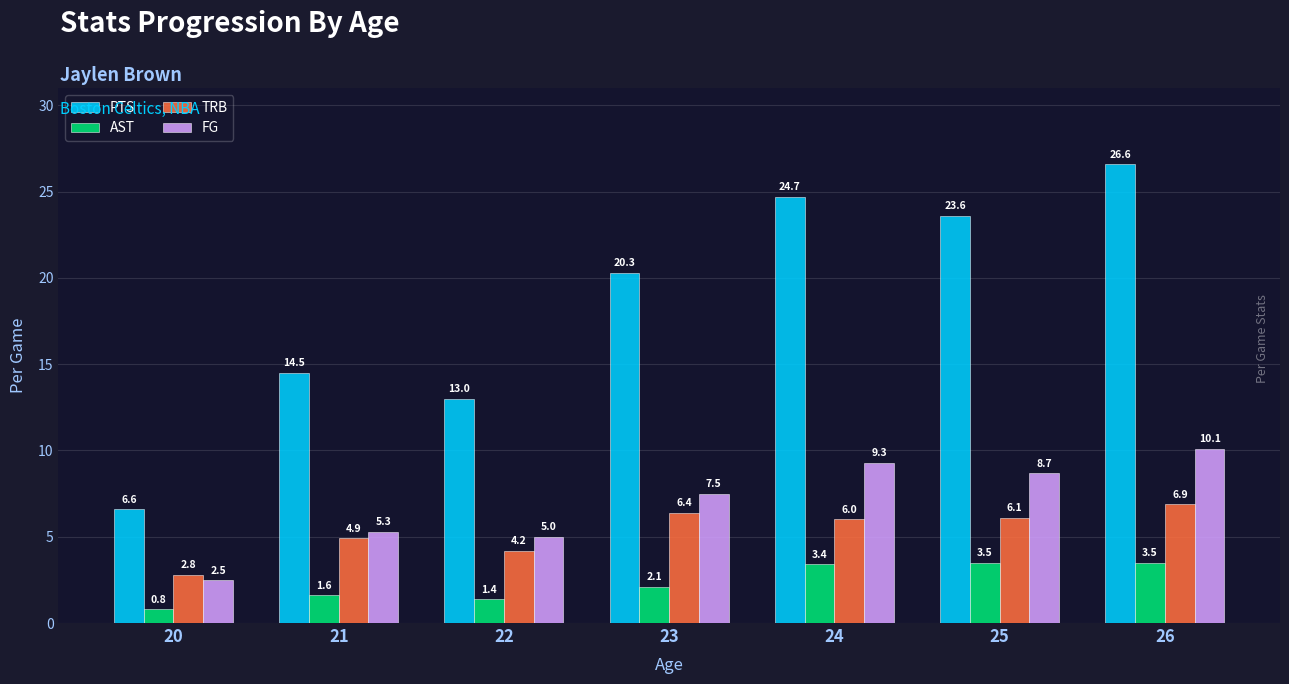

Which series has the largest total across all categories?

PTS